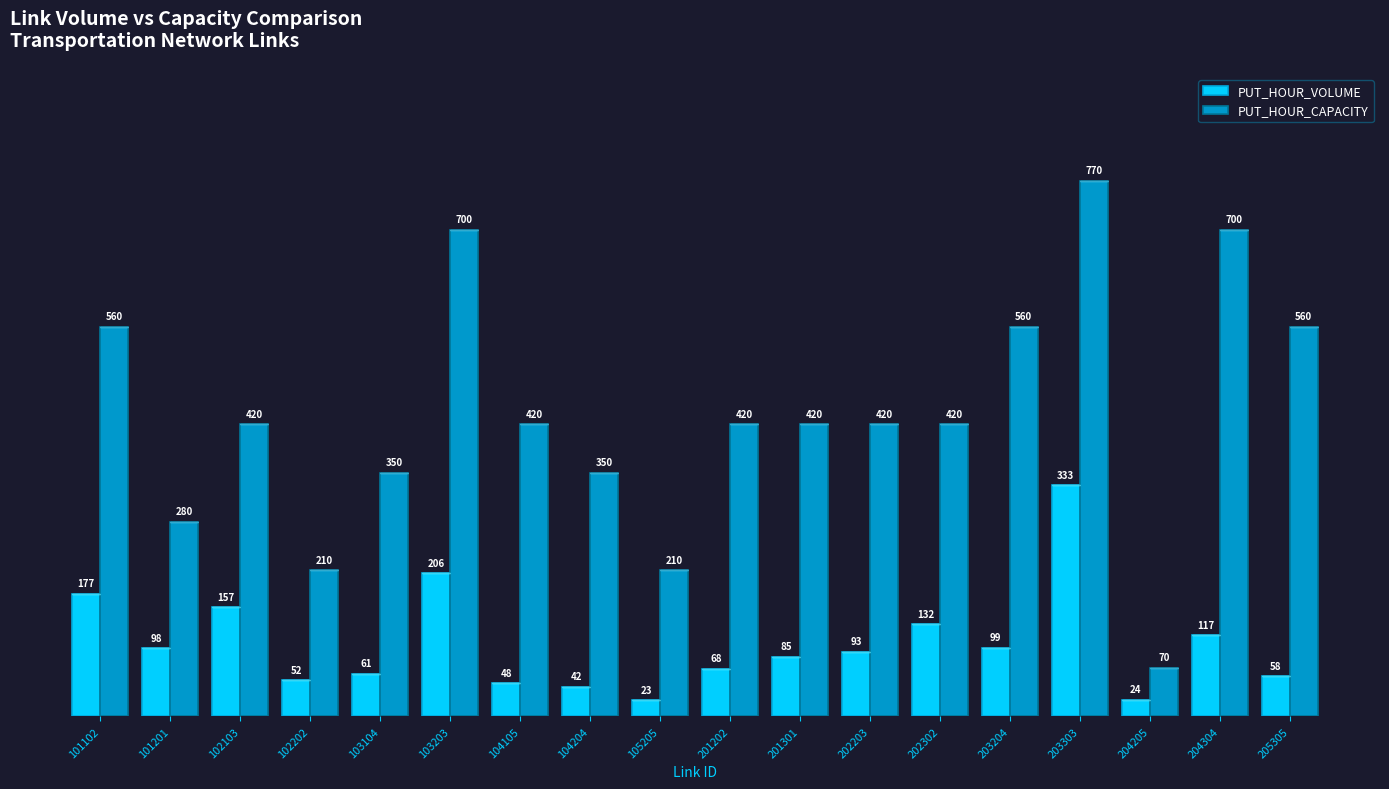

What is the difference between the maximum and minimum values in the PUT_HOUR_CAPACITY series?

700.0